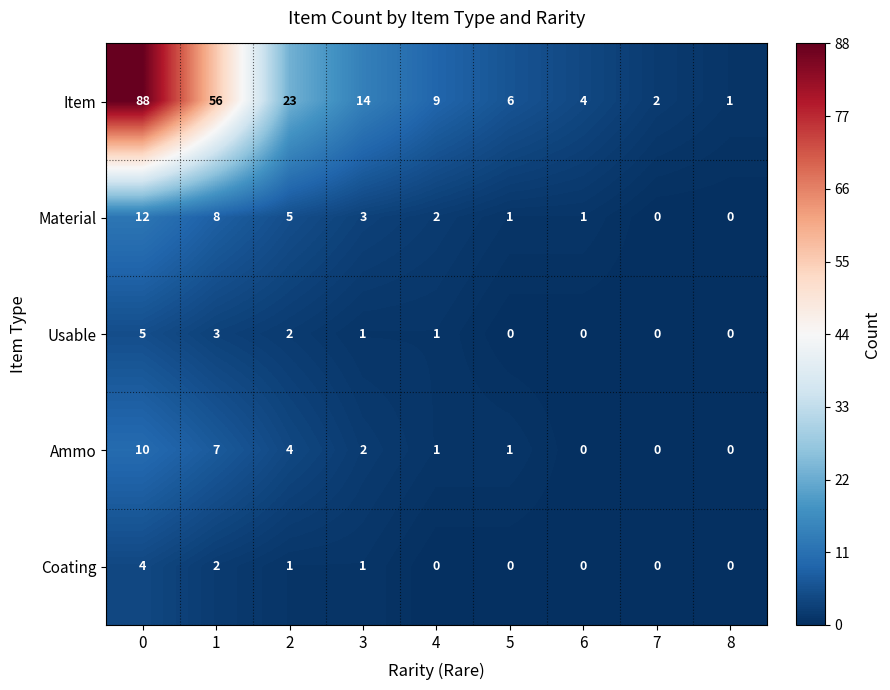

What is the difference between the second highest and second lowest values in the Material series?

8